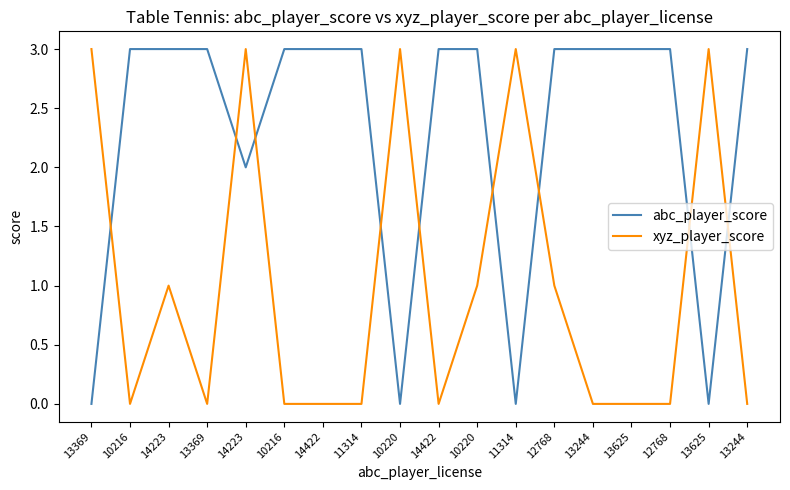

The abc_player_score series shows 2 at 13625. True or false?

False